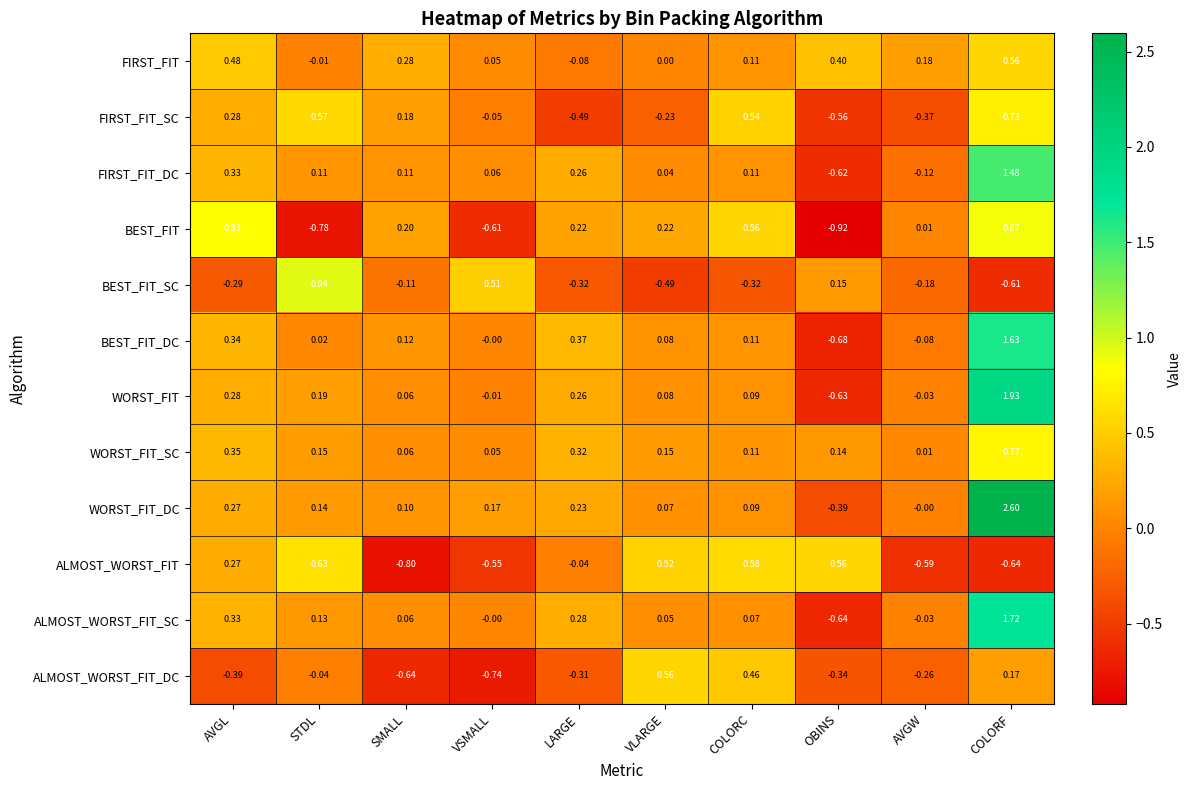

At which category is the sum across all series the highest?

COLORF